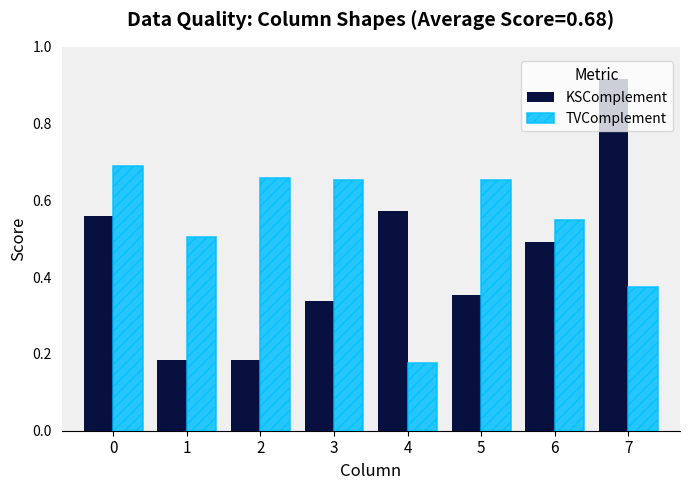

Rank the series by their average value, from lowest to highest.

KSComplement, TVComplement